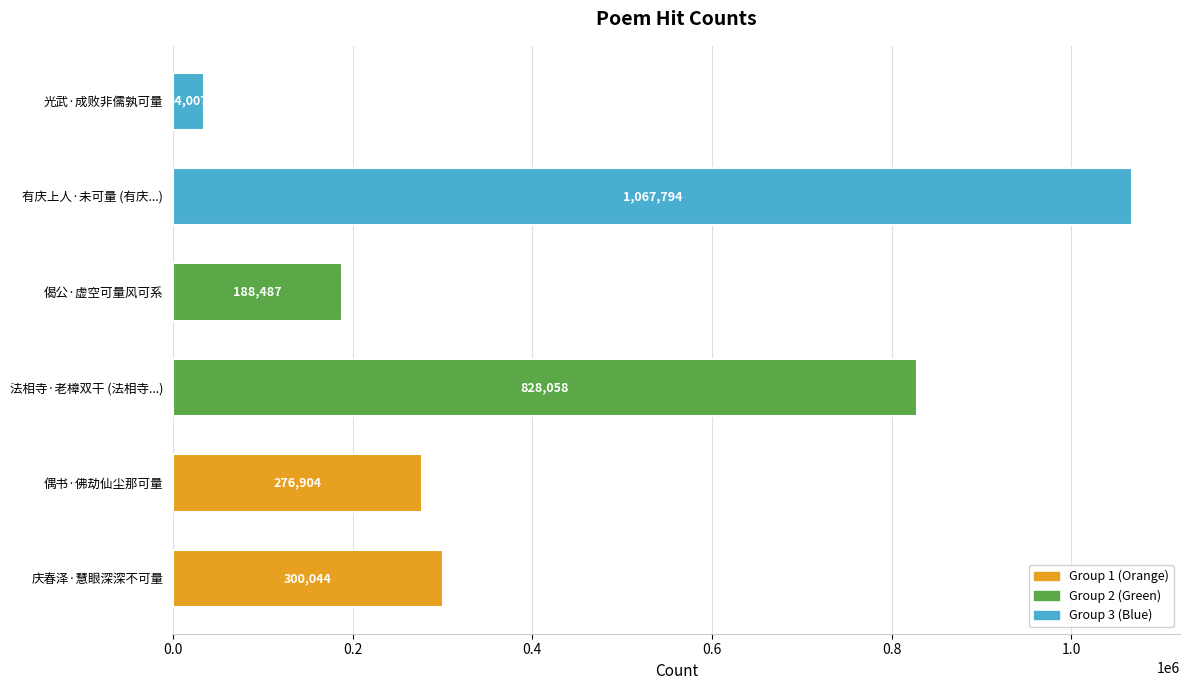

How many bars are there in total?

6